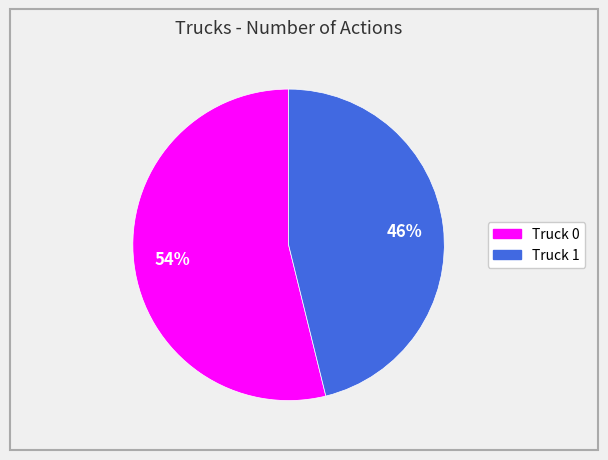

Between Truck 0 and Truck 1, which is larger?

Truck 0